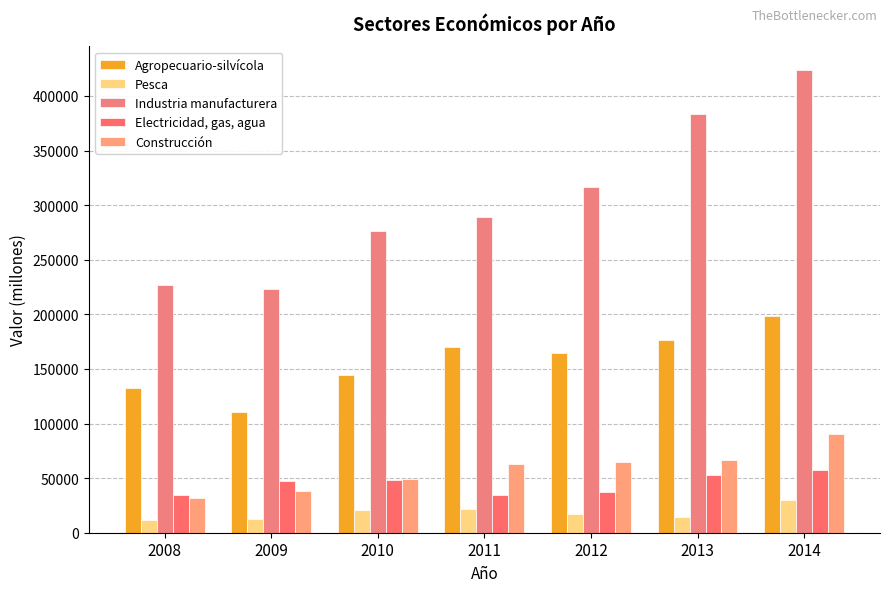

List the labels in order of Agropecuario-silvícola value, largest first.

2014, 2013, 2011, 2012, 2010, 2008, 2009